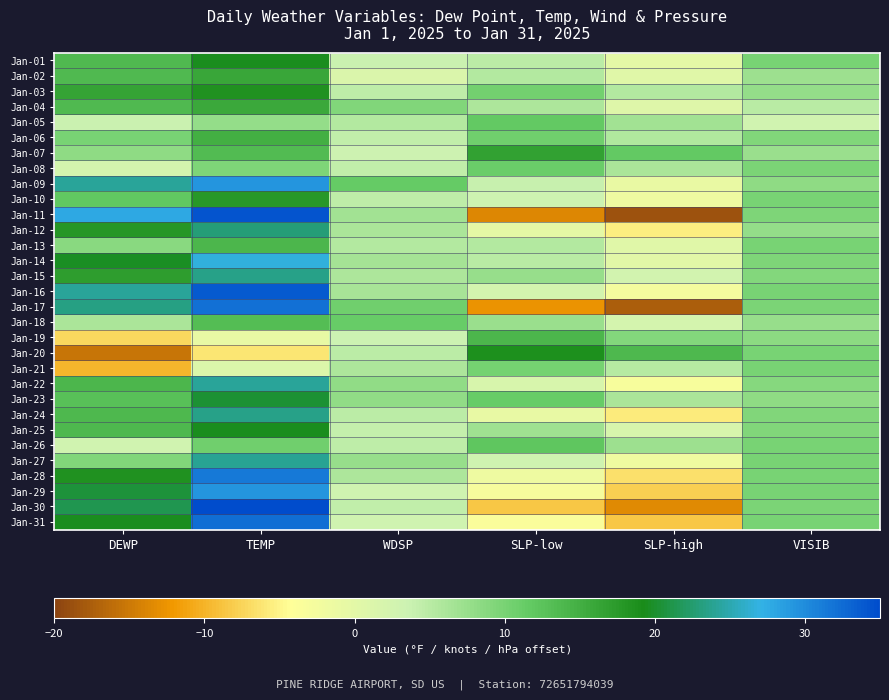

What is the greatest value displayed?

35.3